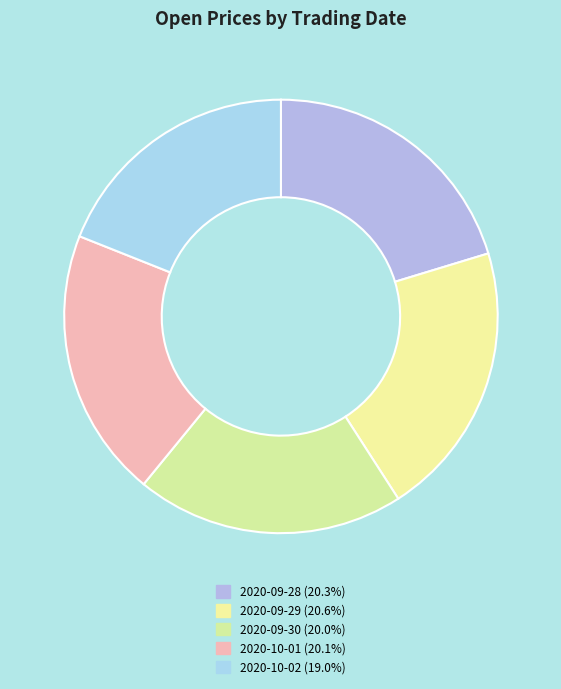

Count the number of slices in the pie.

5